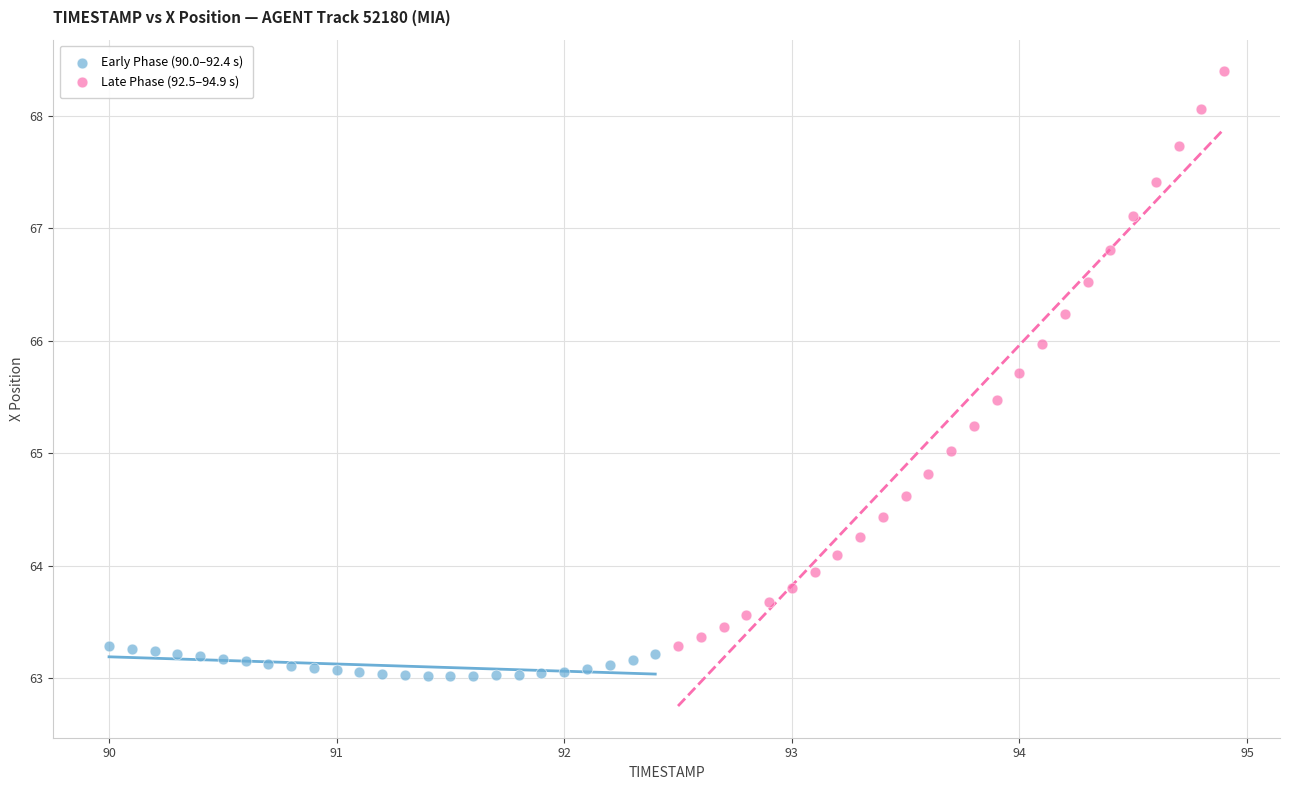

Which series has the widest spread of Y values?

Late Phase (92.5–94.9 s)